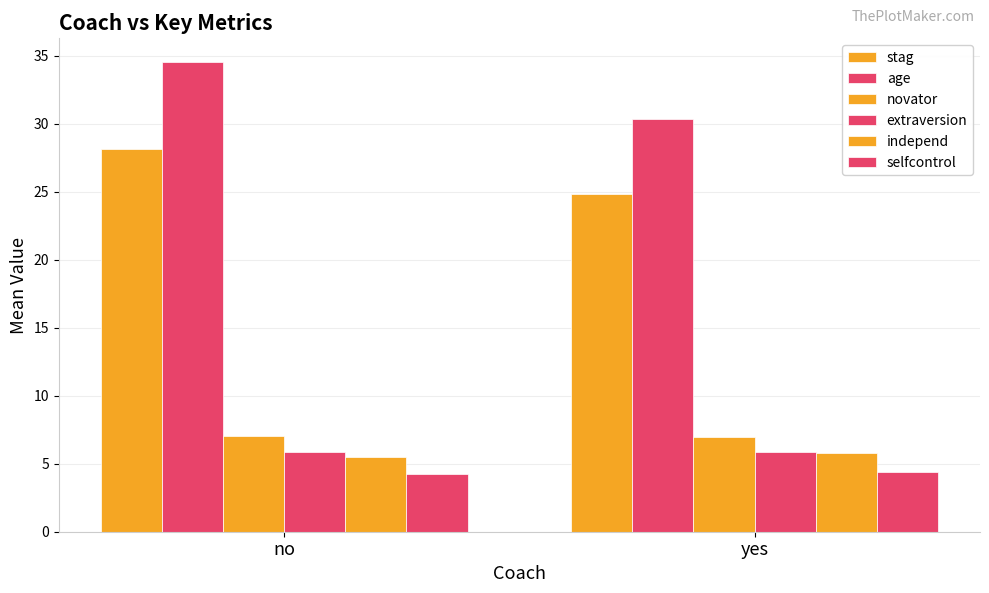

Count the number of categories in the chart.

2